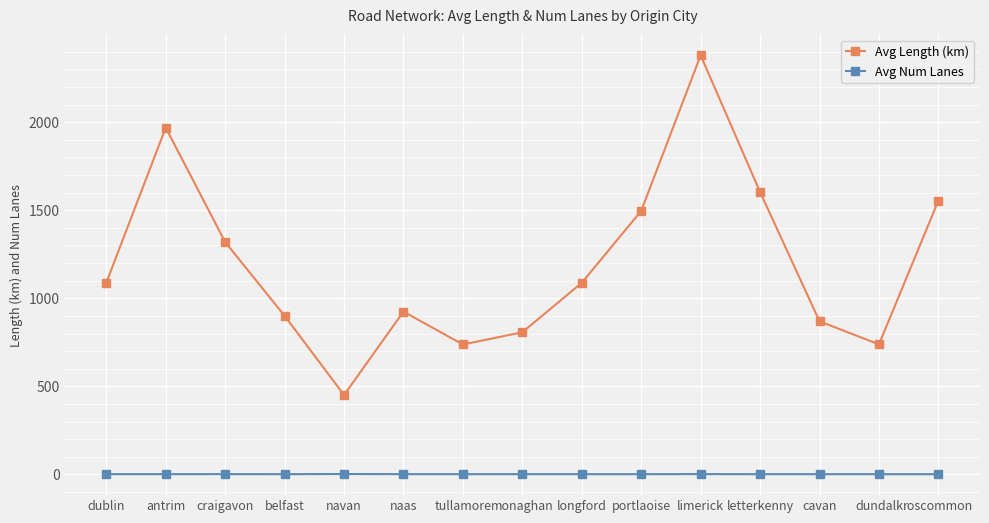

Rank the series at tullamore from highest to lowest value.

Avg Length (km), Avg Num Lanes